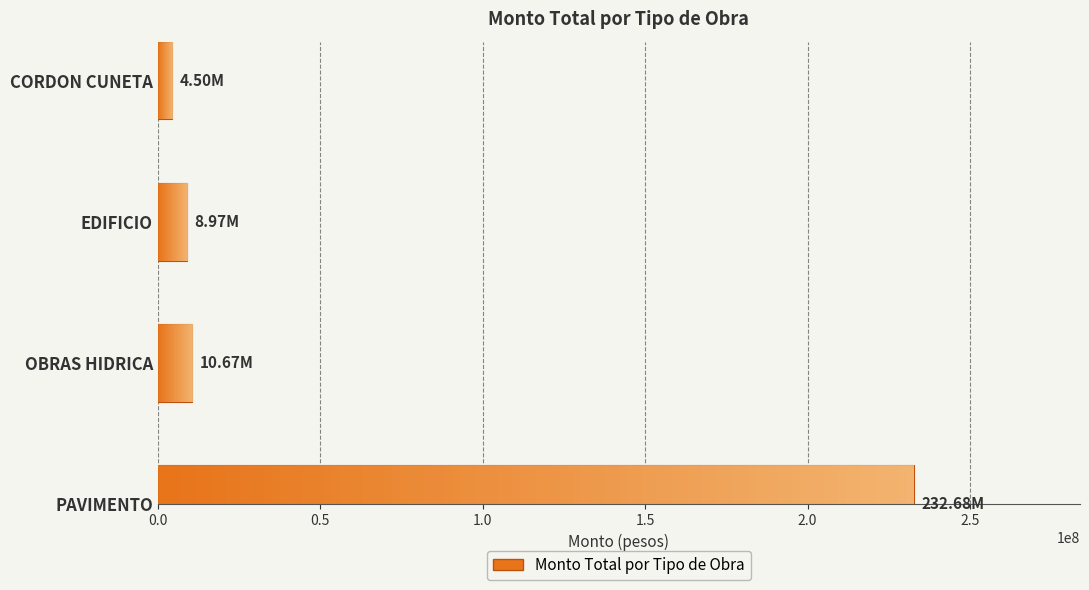

What is the ratio of the value at OBRAS HIDRICA to the value at EDIFICIO?

1.2